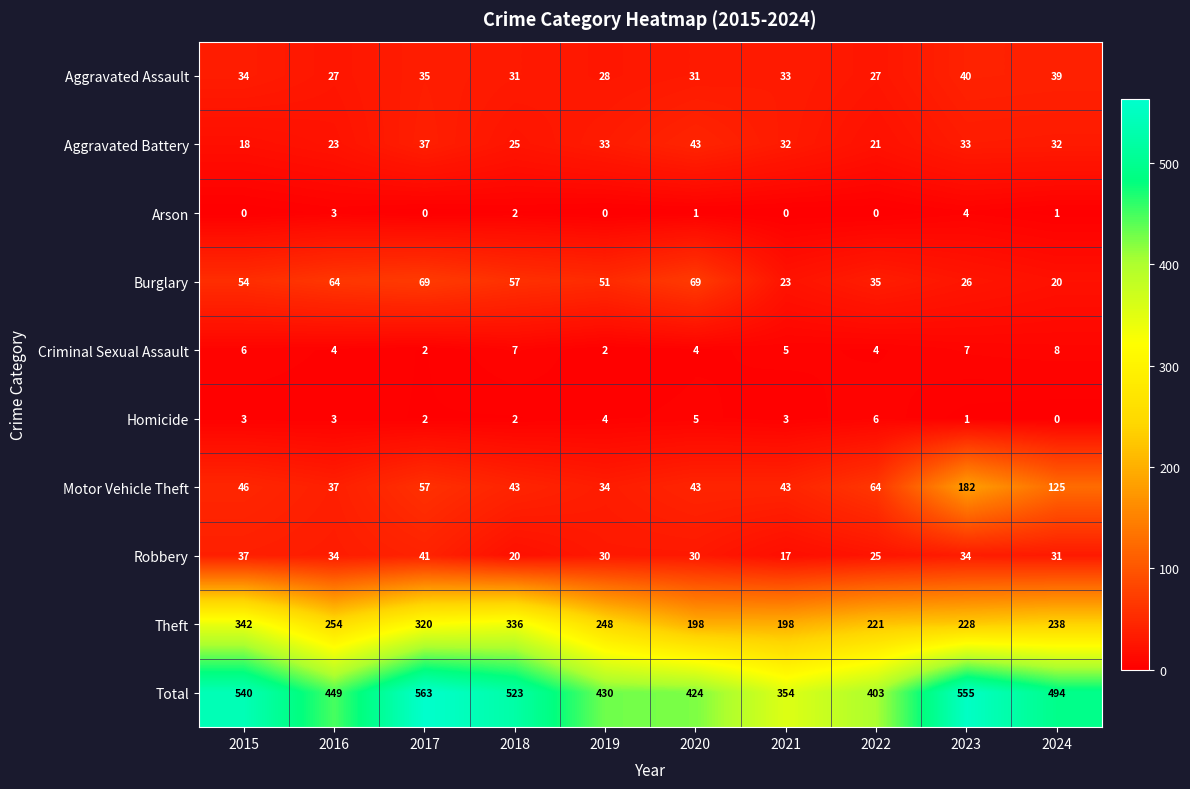

Rank the series by their maximum value, from highest to lowest.

Total, Theft, Motor Vehicle Theft, Burglary, Aggravated Battery, Robbery, Aggravated Assault, Criminal Sexual Assault, Homicide, Arson